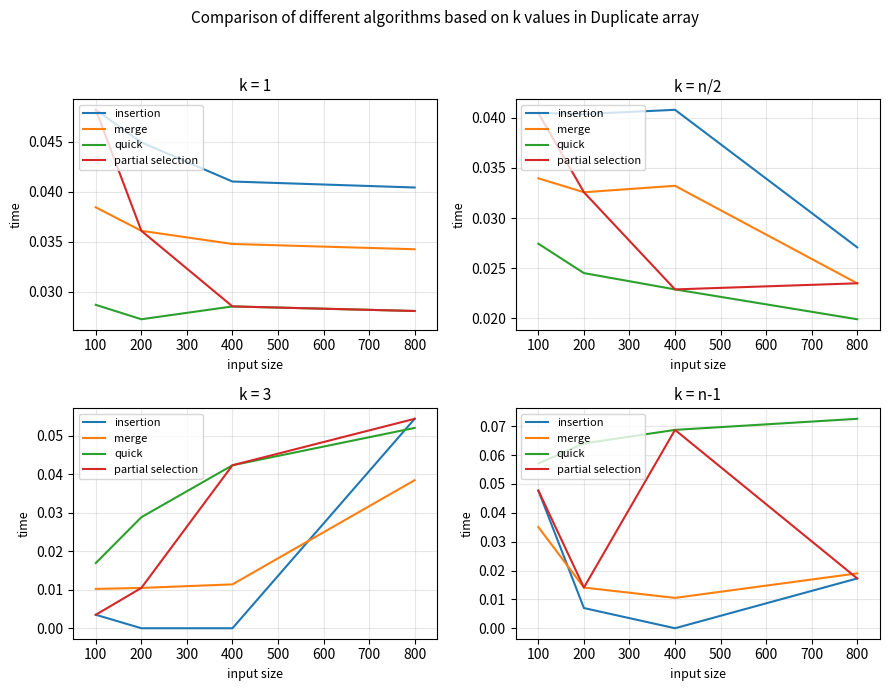

True or false: insertion and partial selection cross at least once.

False